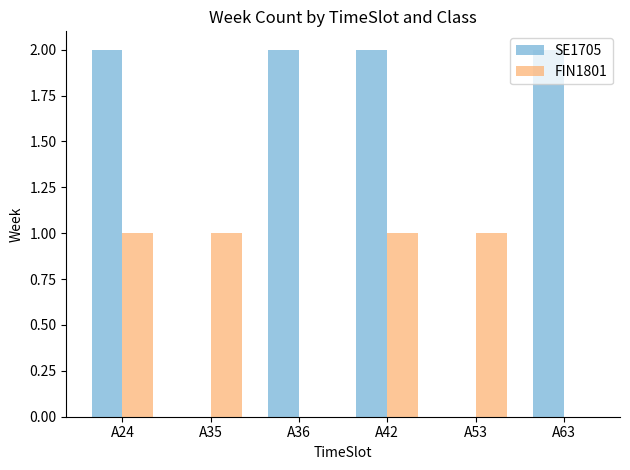

Is it true that FIN1801 equals 0 at A42?

False